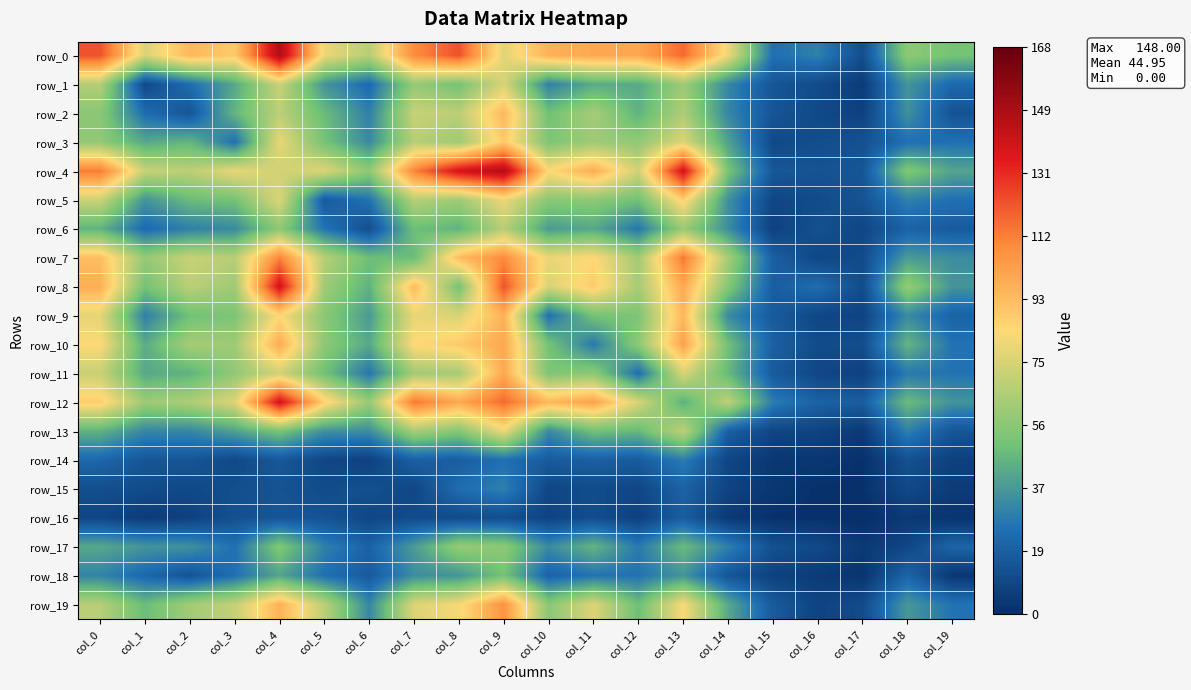

Where does the row_19 series first go above 62?

col_0